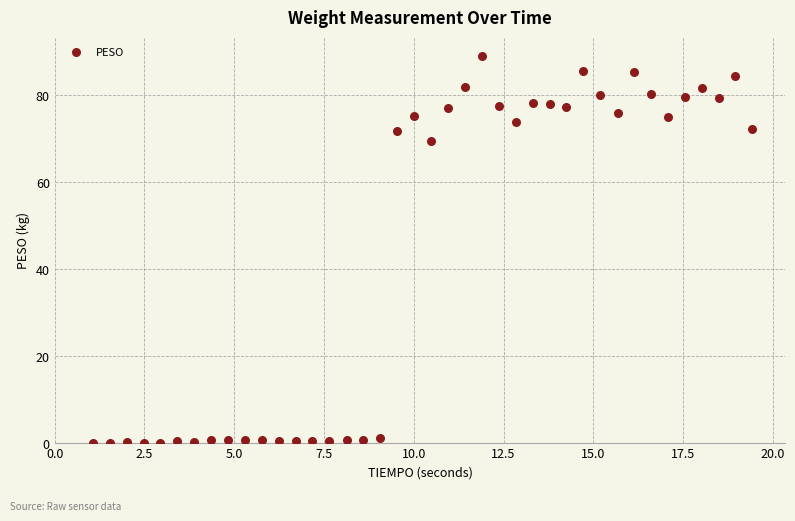

What Y value in the scatter plot is closest to 44?

69.5